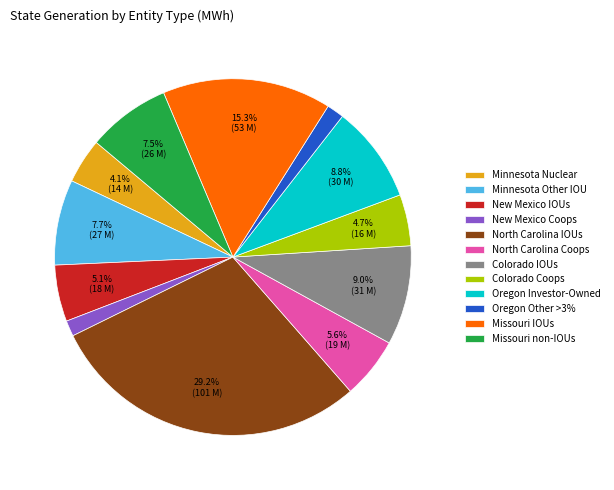

The Missouri IOUs slice represents 21% of the pie. True or false?

False